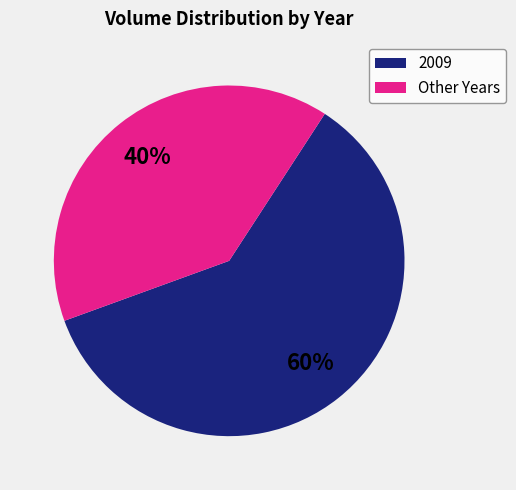

Do Other Years and 2009 together represent more than half of the pie?

Yes